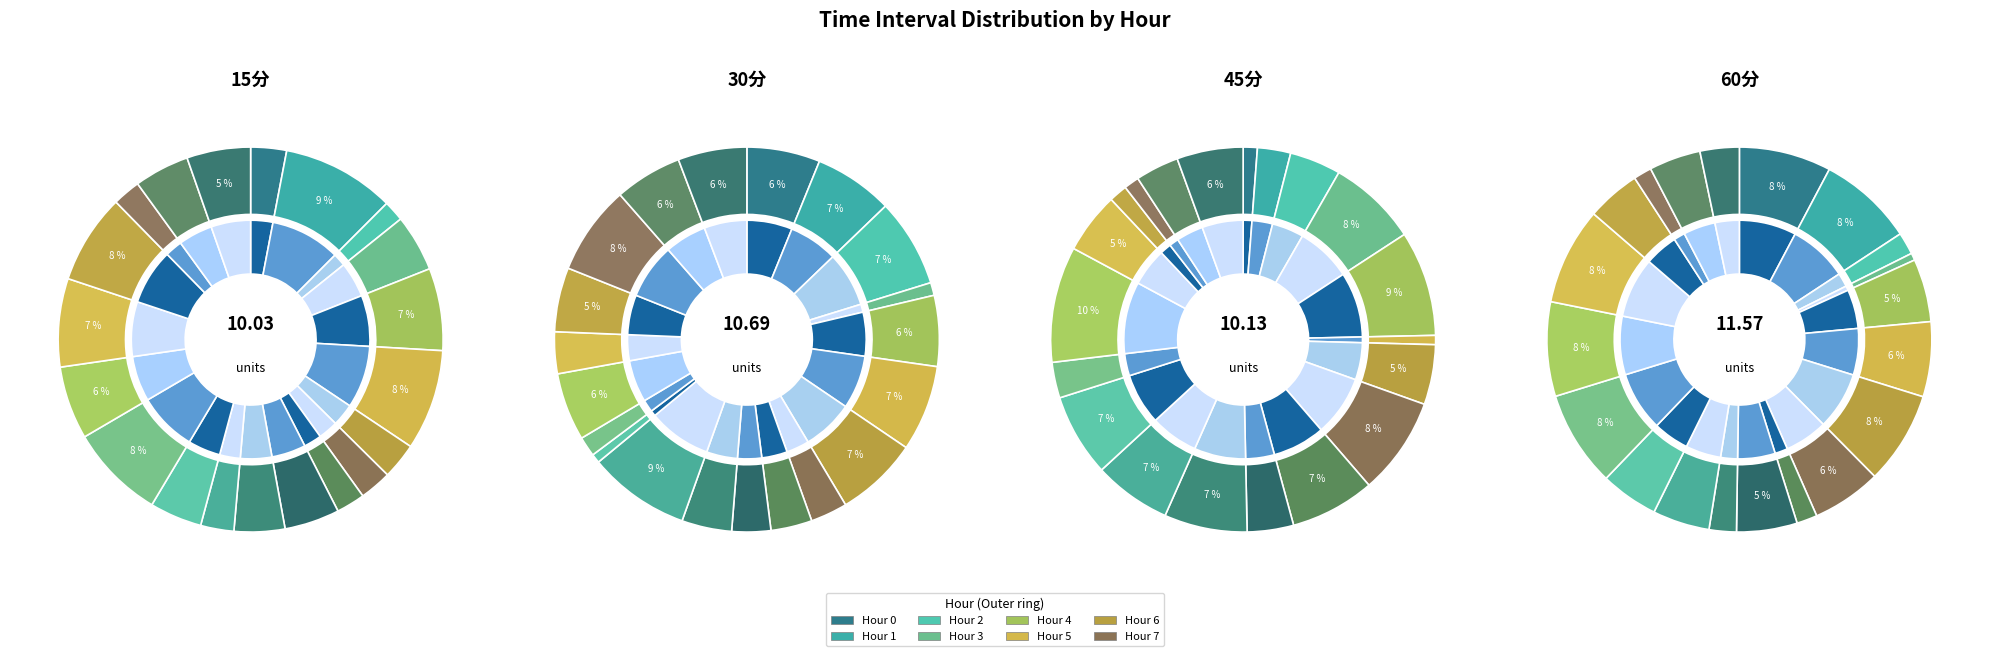

What portion of the pie excludes 10?

95.7%